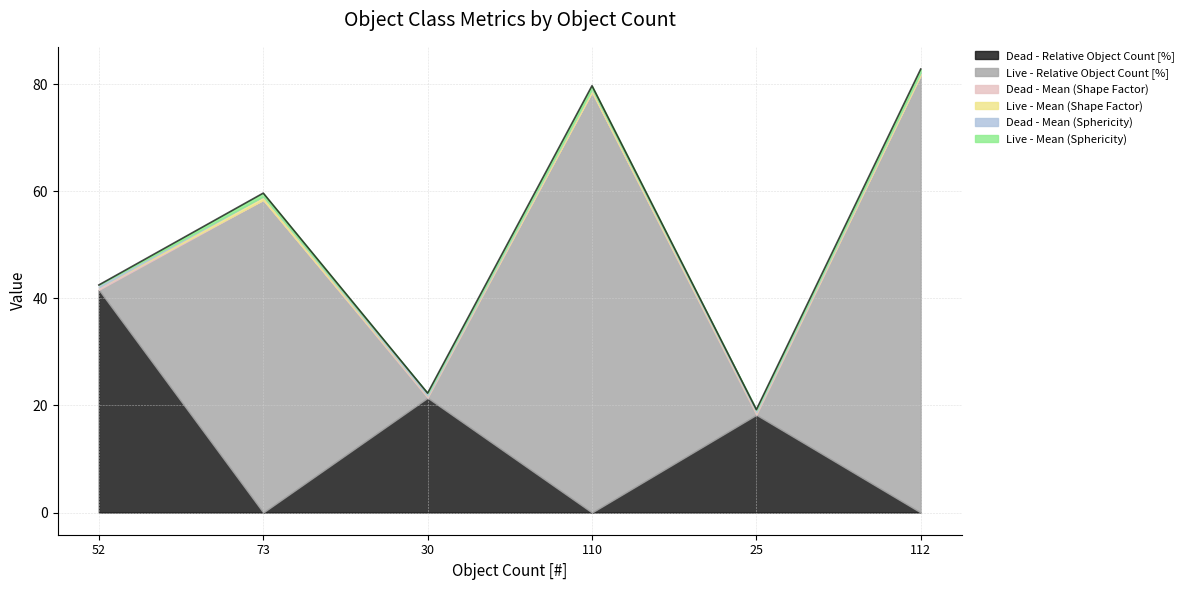

How many interior local peaks does the Dead - Relative Object Count [%] series have?

2